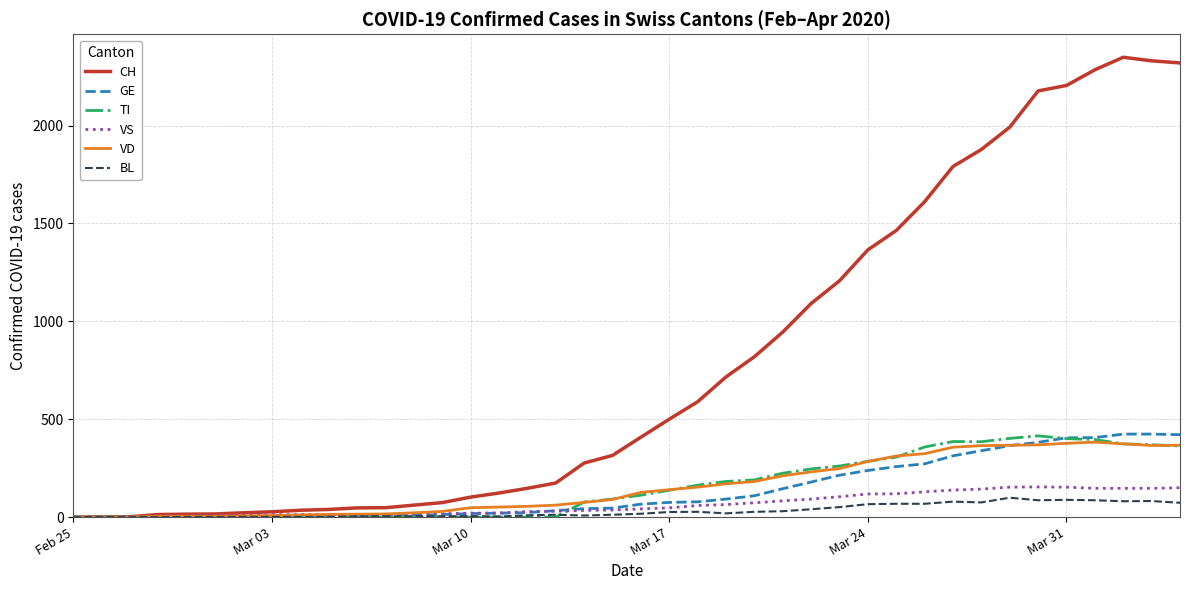

Which series has the widest spread of values?

CH